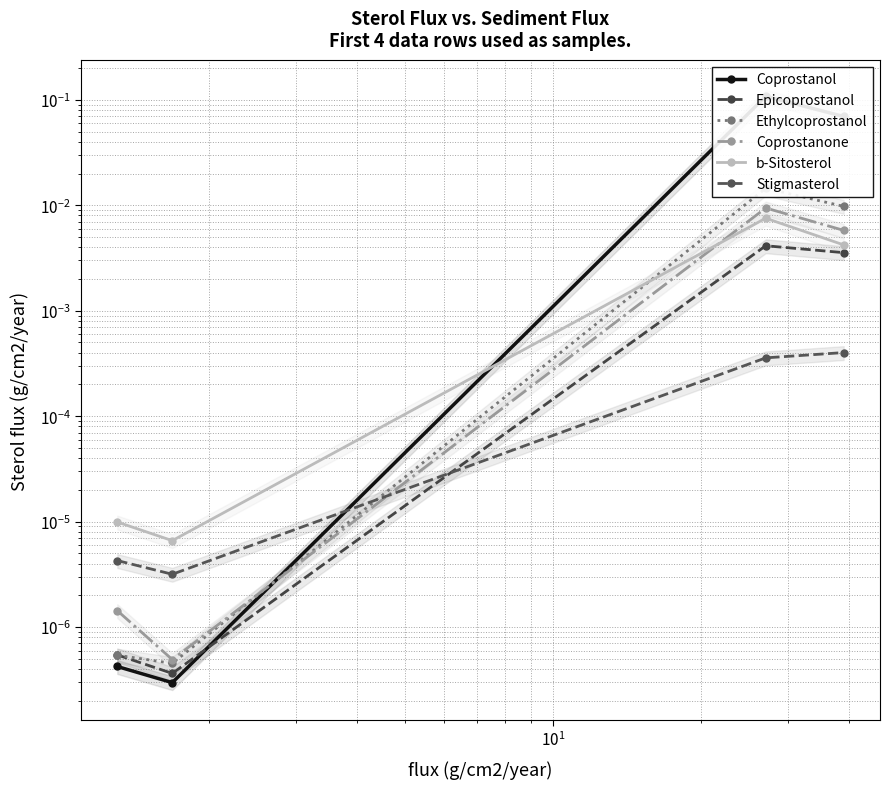

In Coprostanol, how many points are higher than both neighbors (excluding endpoints)?

1